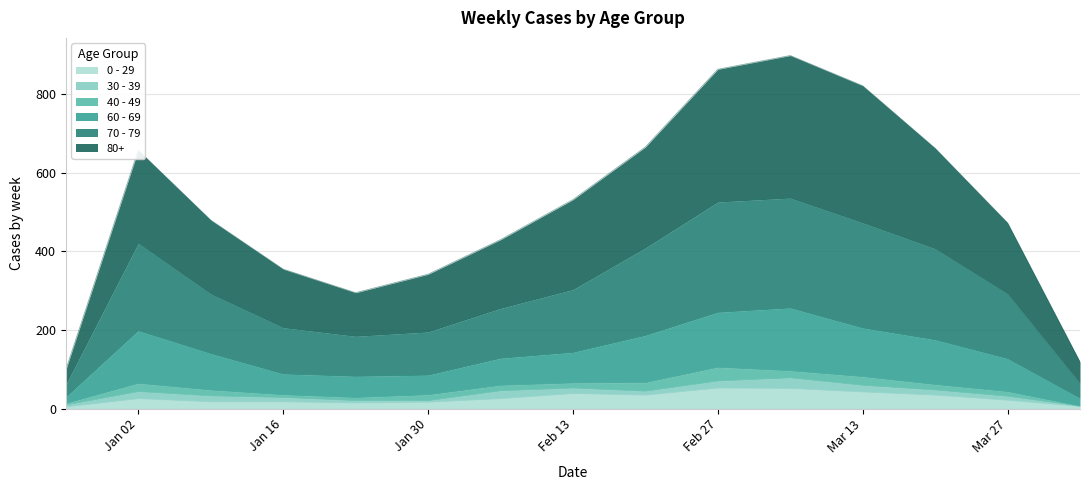

True or false: 0 - 29 has a value of 93 at Feb 27.

False